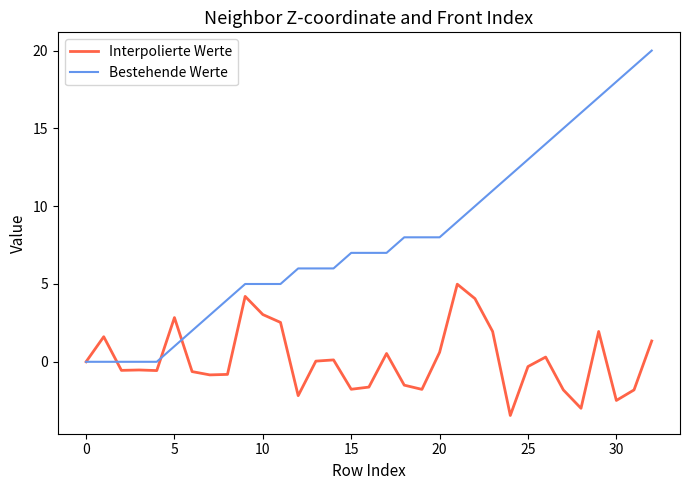

How many lines are shown in the chart?

2